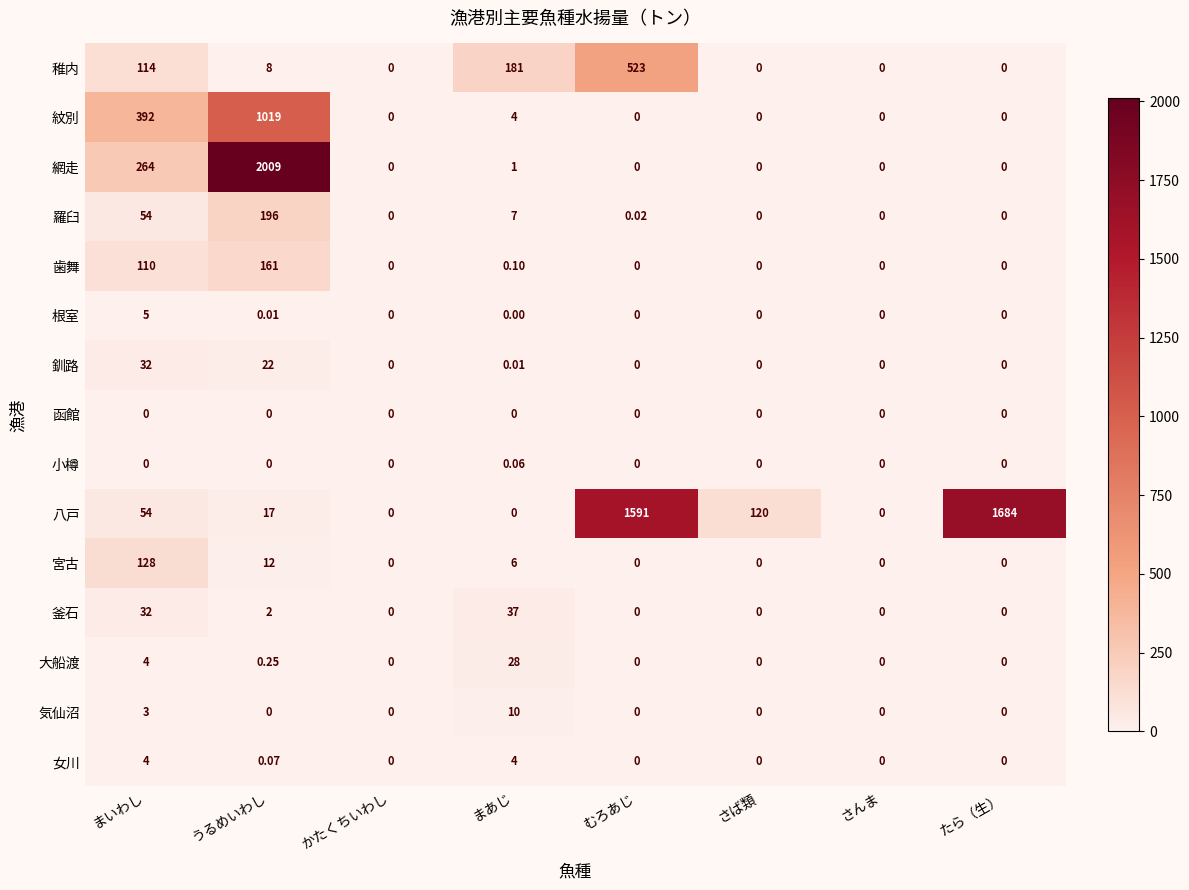

What is the total value across all series at むろあじ?

2114.0